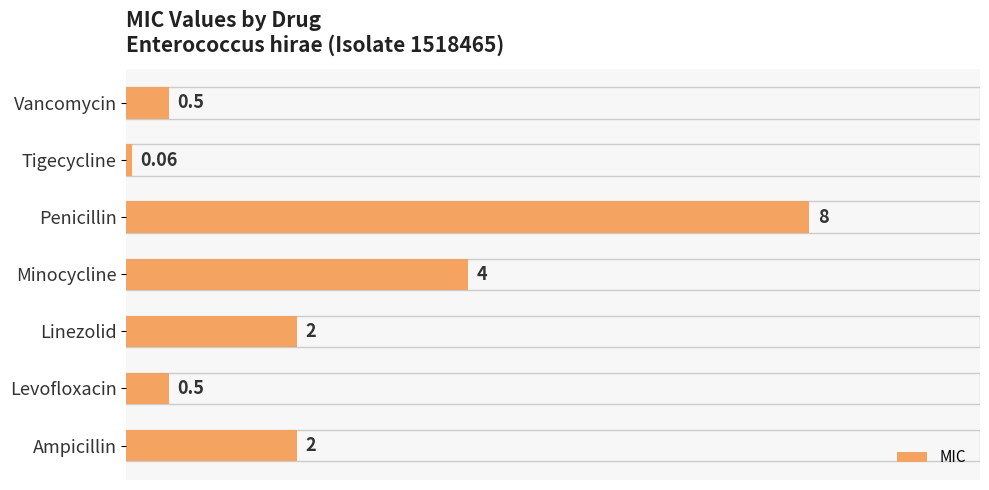

Which label corresponds to the smallest value in the chart?

Tigecycline